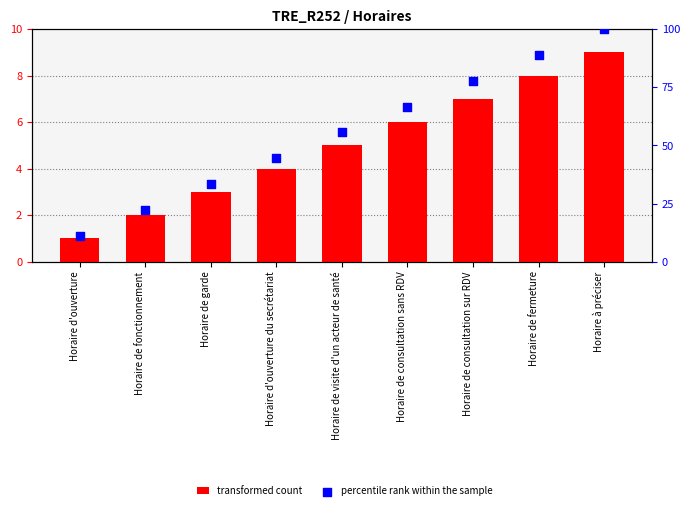

At which category is the sum across all series the highest?

Horaire à préciser